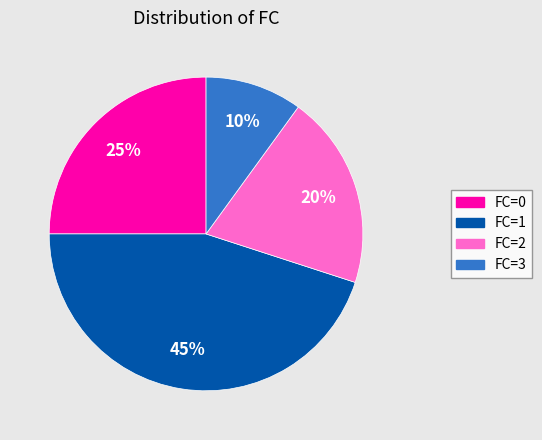

Rank the categories by value from highest to lowest.

FC=1, FC=0, FC=2, FC=3